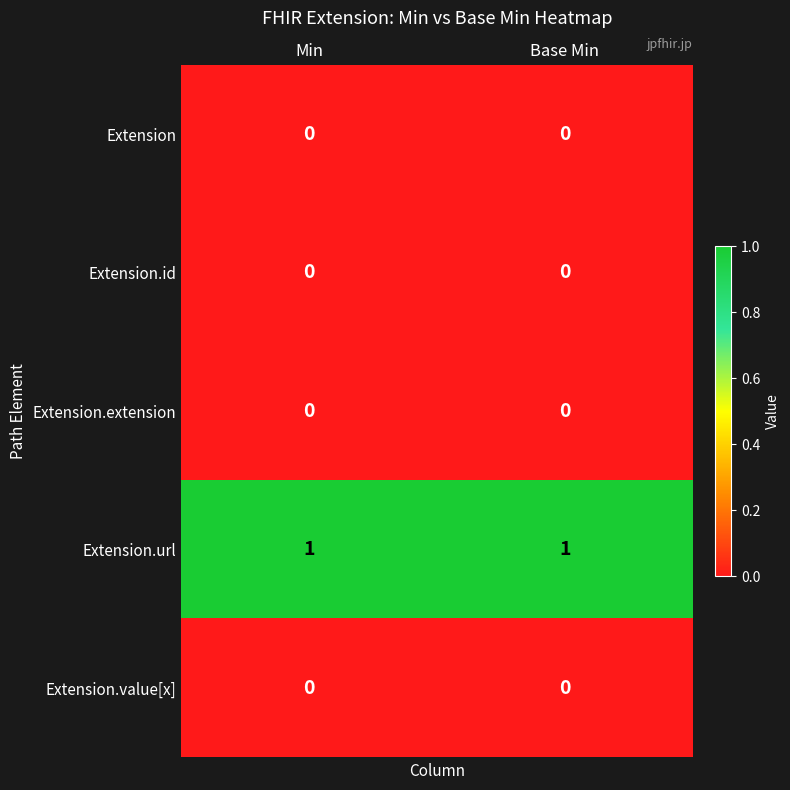

Count the number of data series in this chart.

5